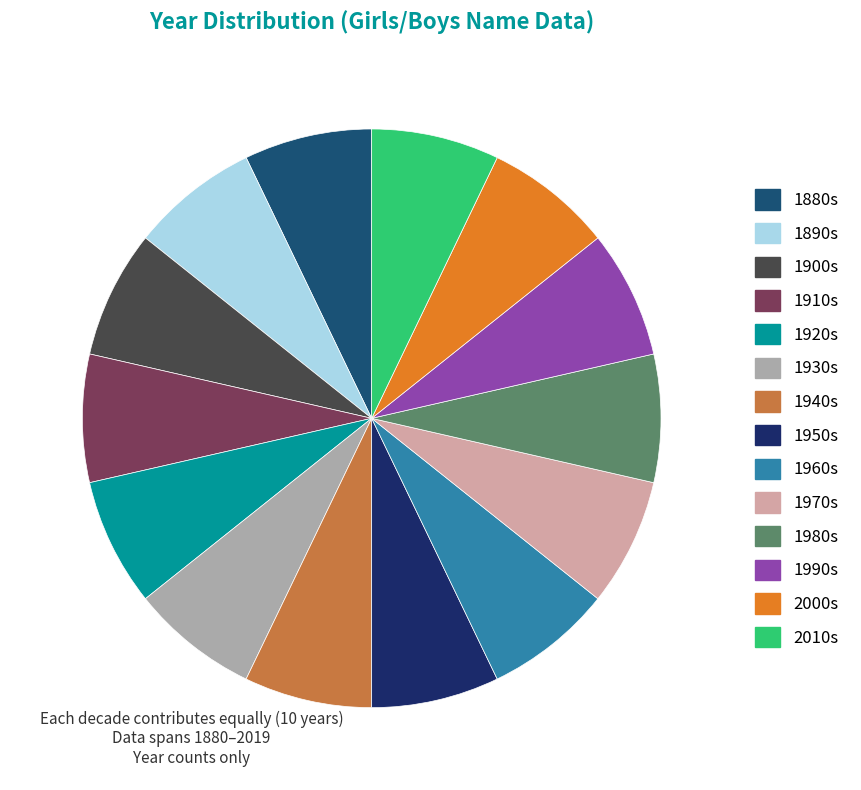

Count the number of slices in the pie.

14